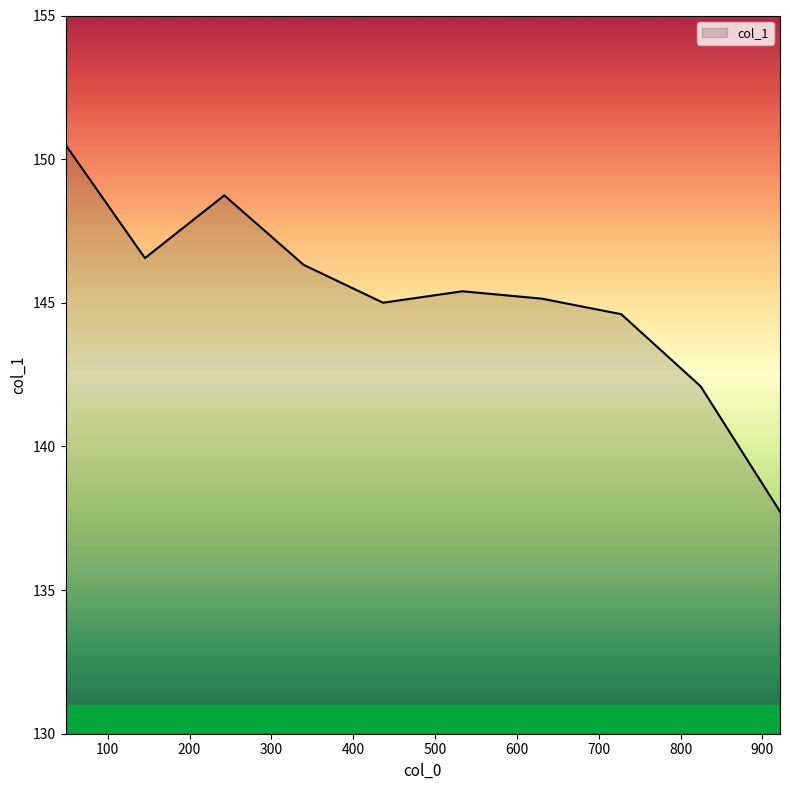

What is the difference between the maximum and minimum values?

12.8